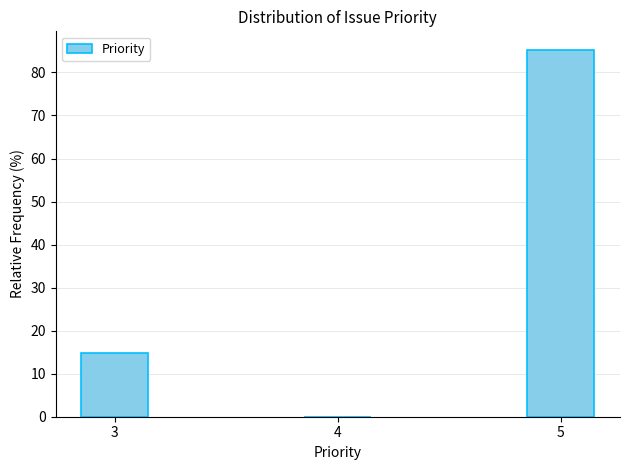

Reading right to left, list all the values displayed in this chart.

5=85.3	4=0.0	3=14.7